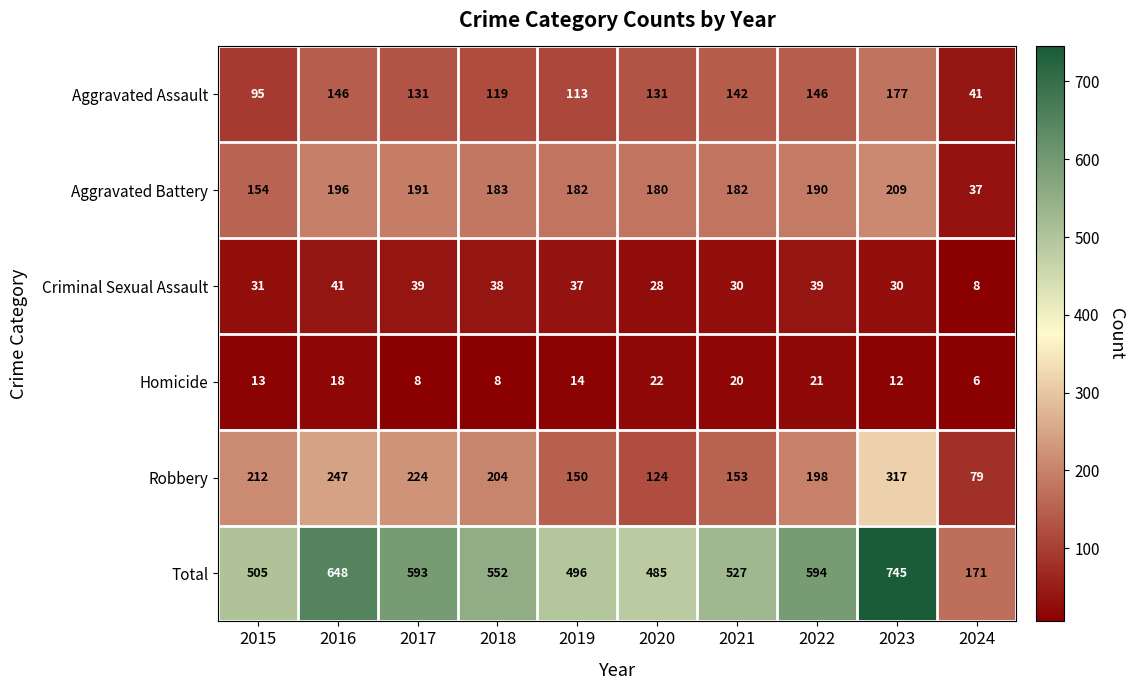

What is the difference between the Total values at 2024 and 2016?

477